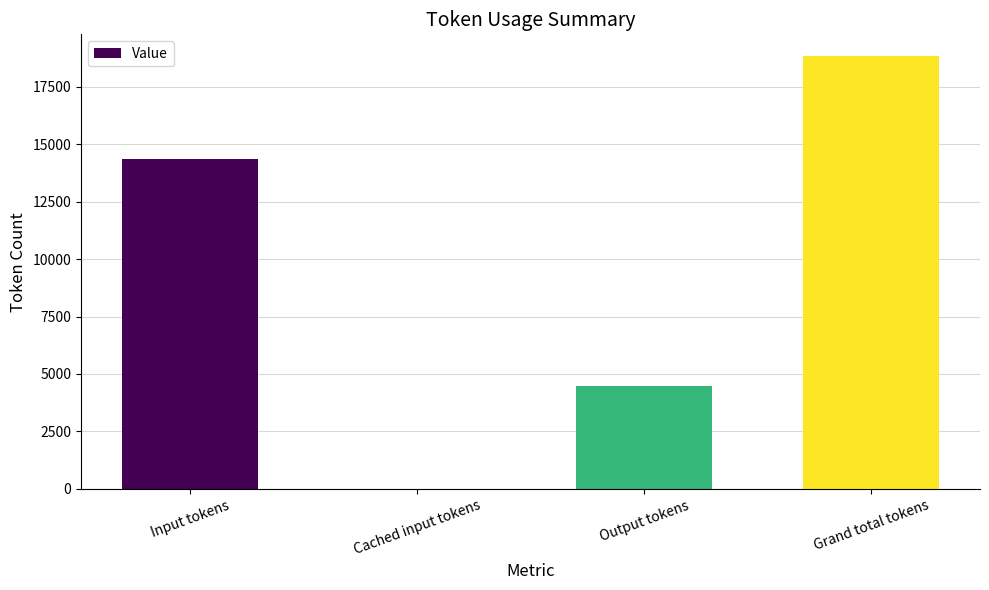

What is the ratio of the value at Grand total tokens to the value at Input tokens?

1.3